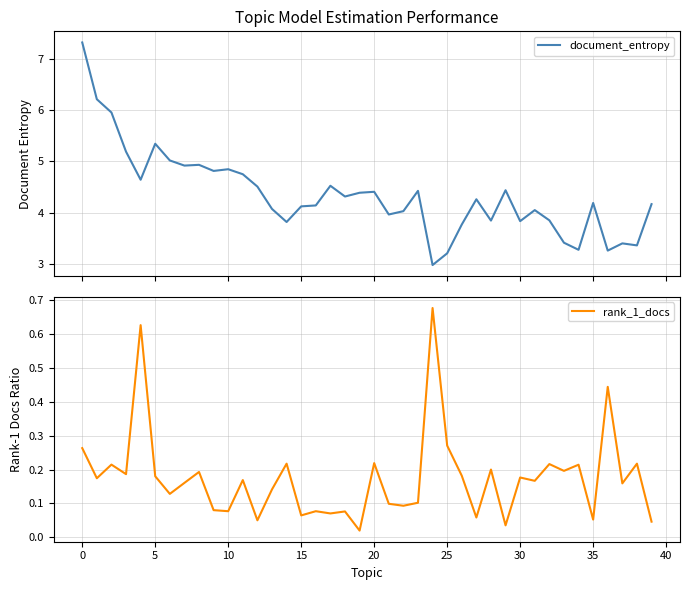

What is the highest value of the document_entropy series?

7.3